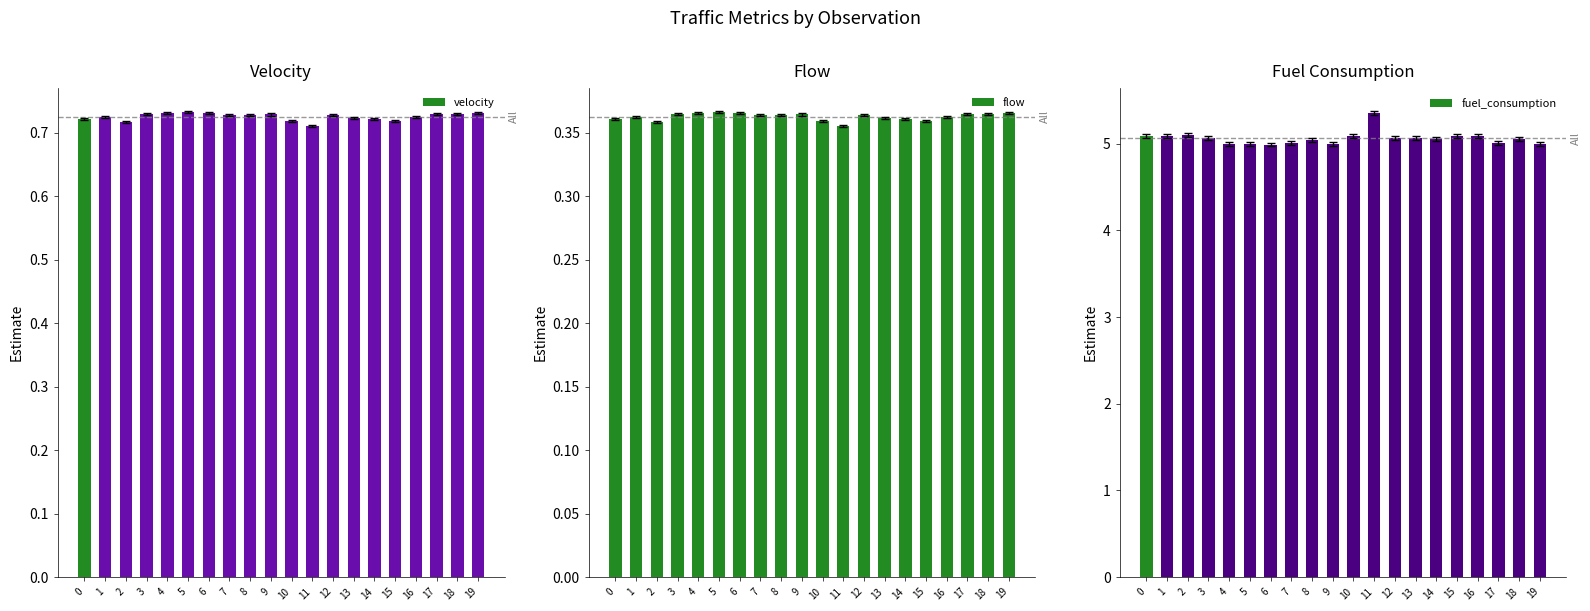

The fuel_consumption series shows 5.0 at 4. True or false?

True